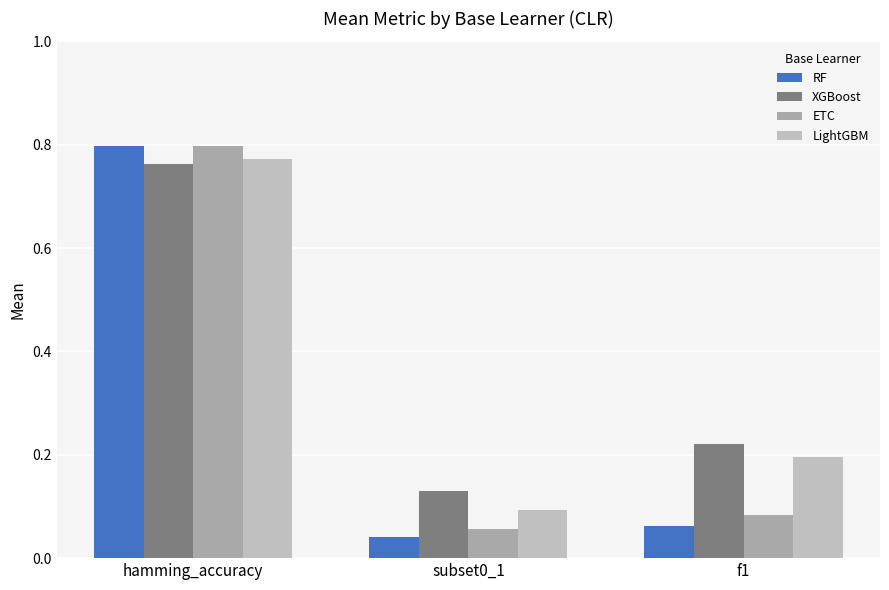

How many groups of bars are there?

3